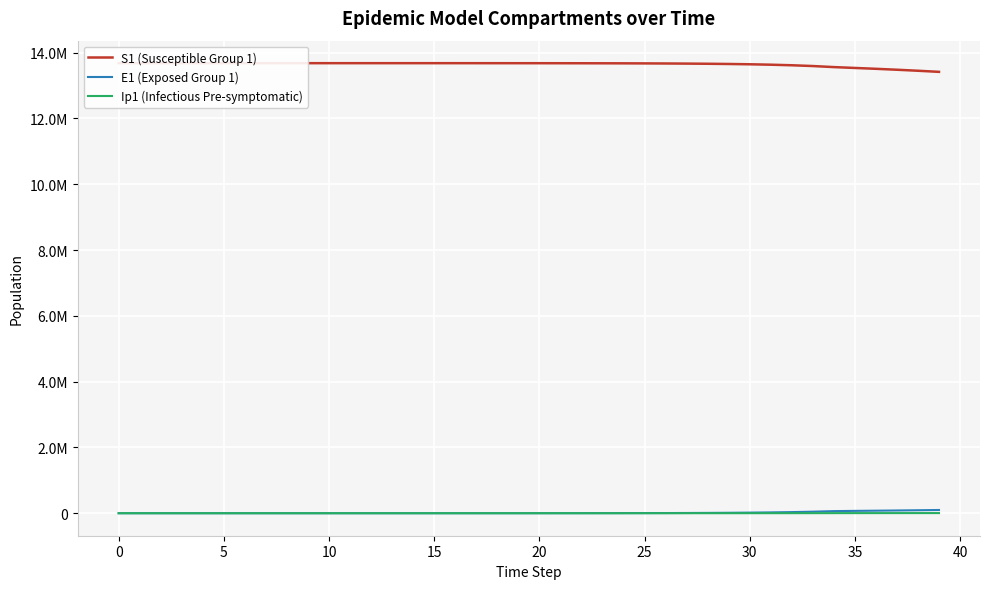

What is the label of the 16th point from the left?

15